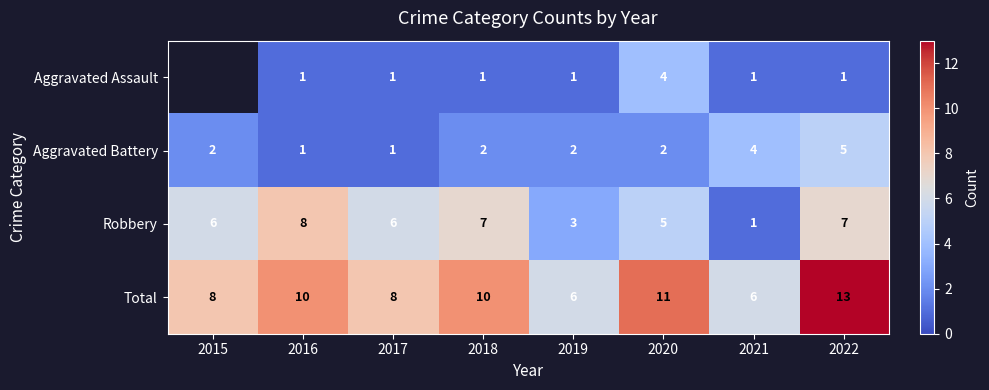

Is the value of Total at 2021 greater than the value of Aggravated Battery at 2020?

Yes